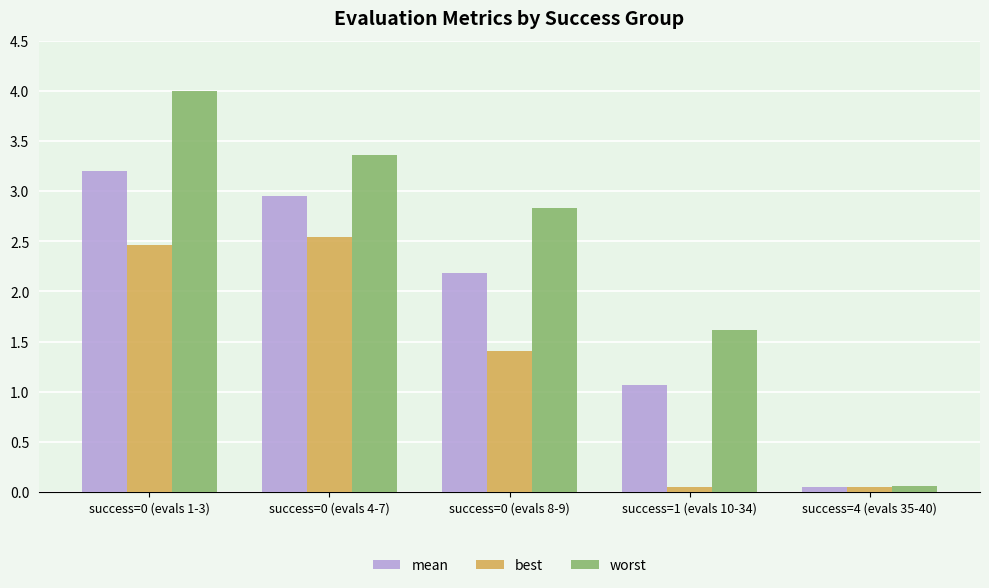

What is the sum of all worst values?

11.9